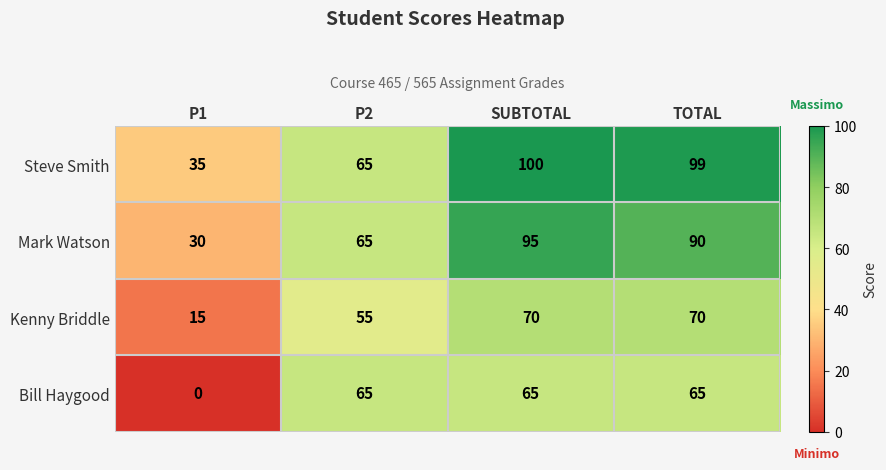

Is it true that Mark Watson equals 30 at P1?

True